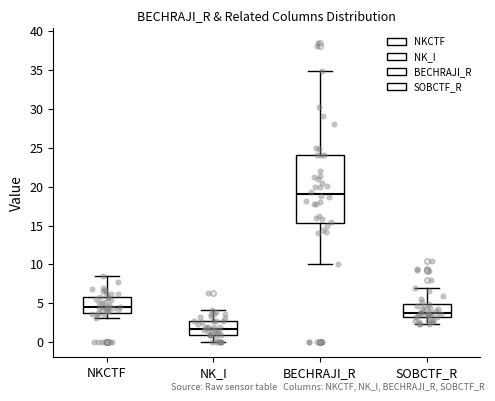

Comparing the boxes themselves (not the whiskers), which one is the tallest?

BECHRAJI_R